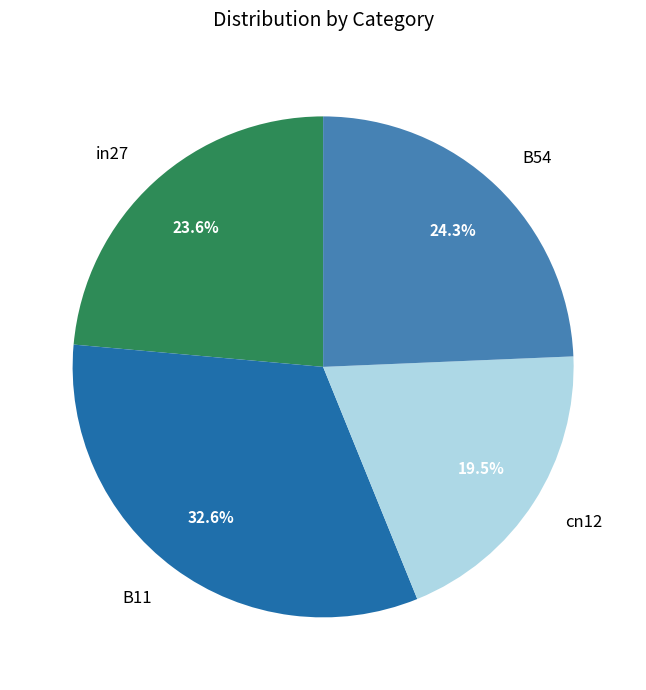

Is the sum of B54 and B11 greater than half?

Yes